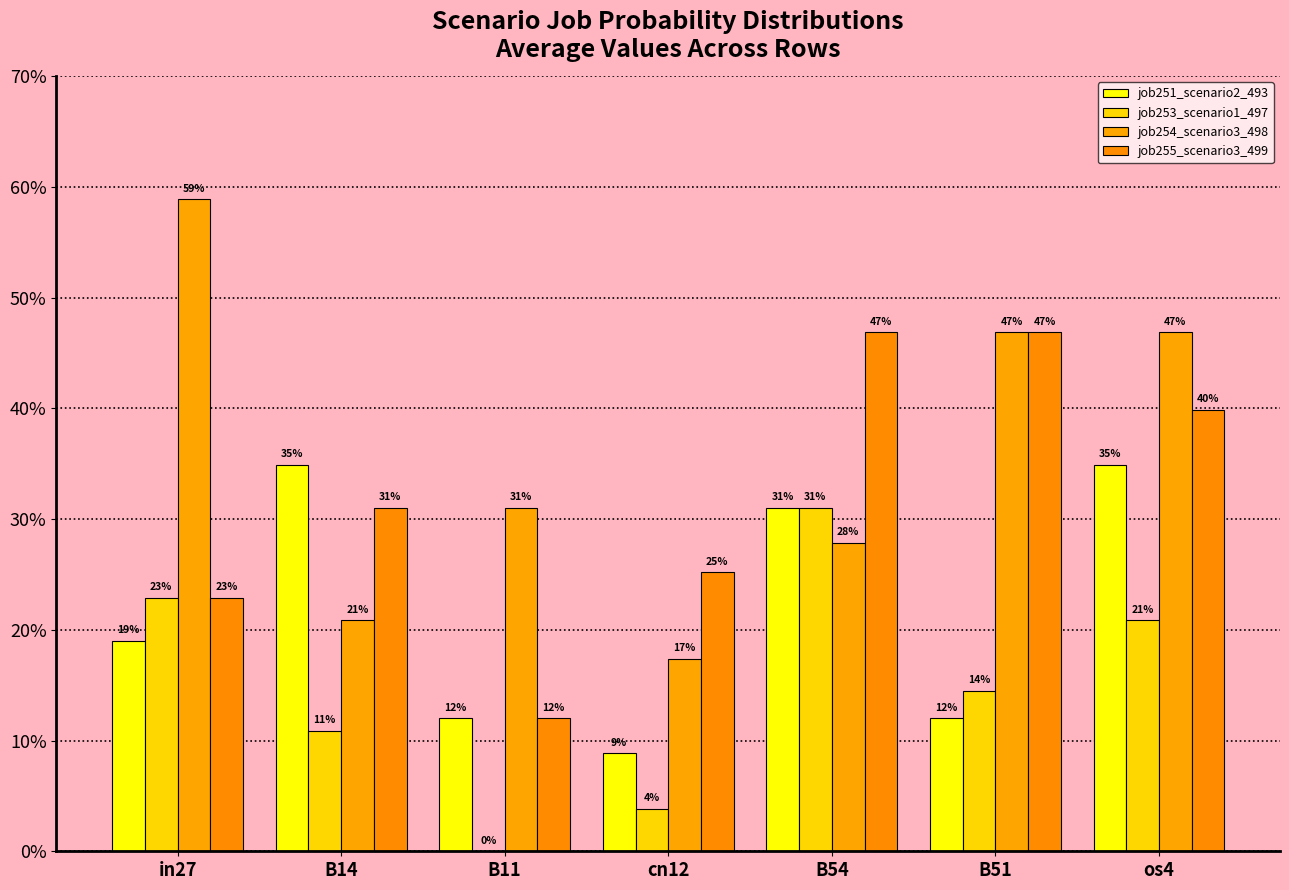

Is the value of job253_scenario1_497 at B51 greater than the value of job251_scenario2_493 at B54?

No